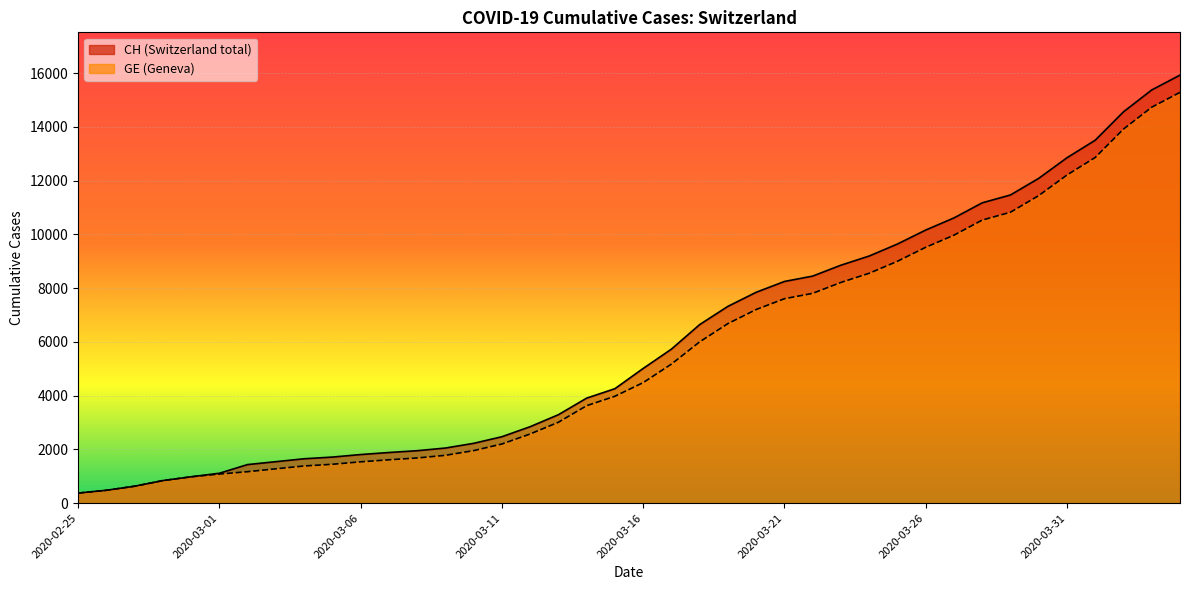

At which label does GE reach its peak?

2020-04-04